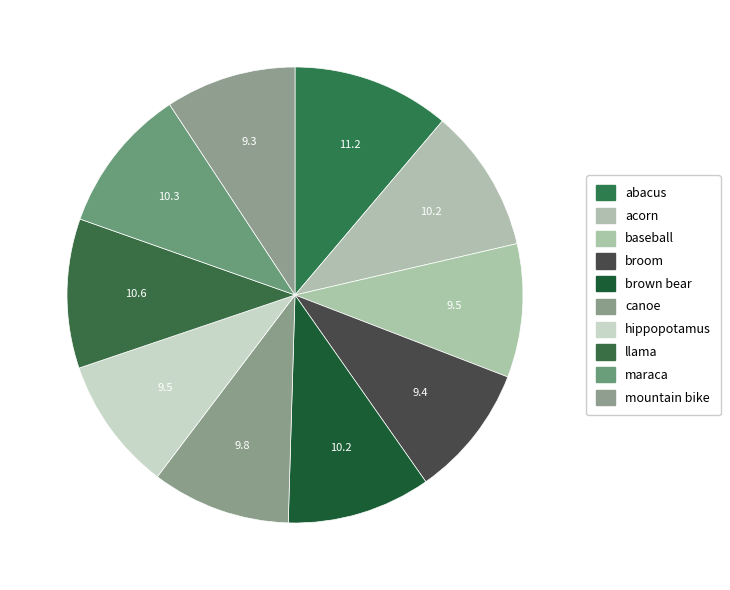

To the nearest percent, what is the difference between the acorn and mountain bike slice percentages?

1%